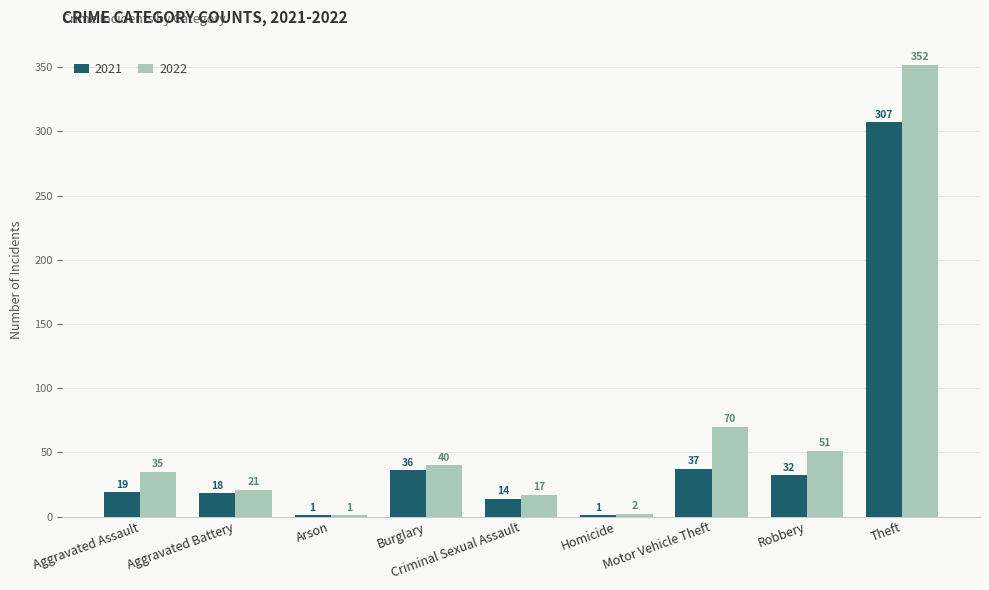

Which series has the largest total across all categories?

2022